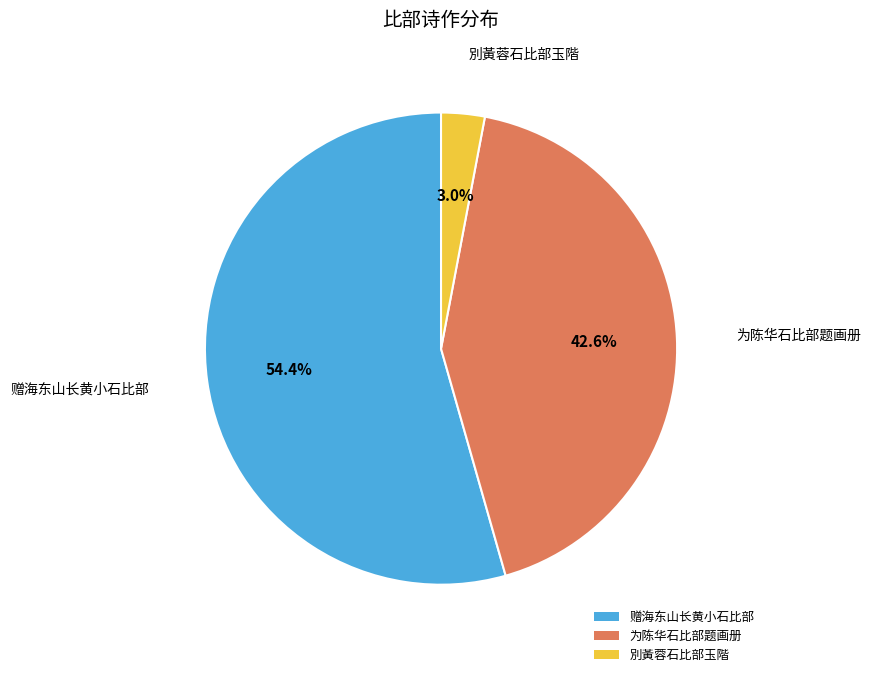

What is the total percentage of 为陈华石比部题画册 and 別黃蓉石比部玉階?

45.6%